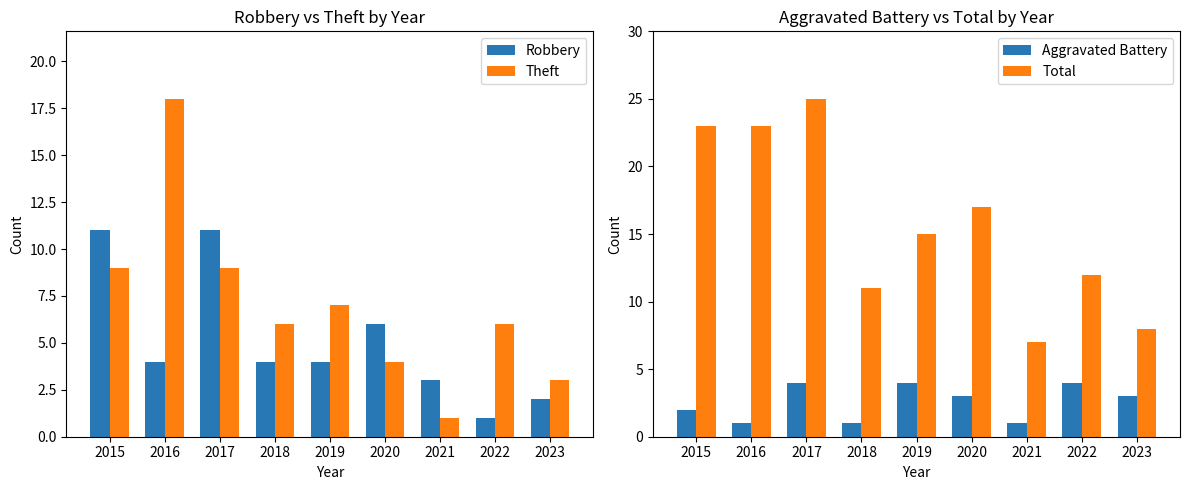

Reading left to right, transcribe all the data shown in this chart.

Robbery: 11	4	11	4	4	6	3	1	2
Theft: 9	18	9	6	7	4	1	6	3
Aggravated Battery: 2	1	4	1	4	3	1	4	3
Total: 23	23	25	11	15	17	7	12	8